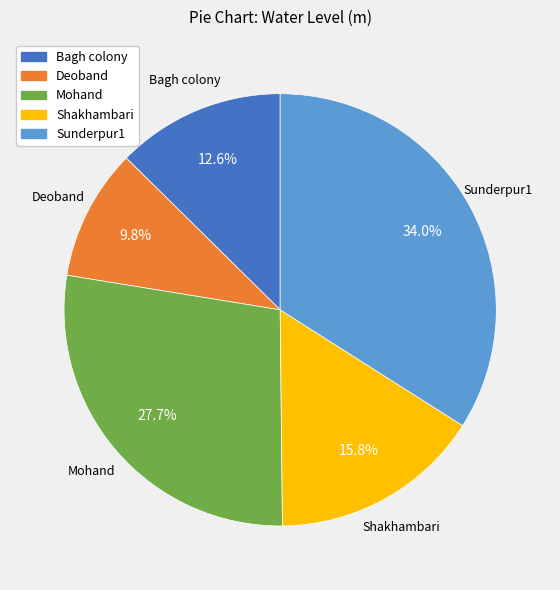

Which category has the biggest portion of the pie?

Sunderpur1